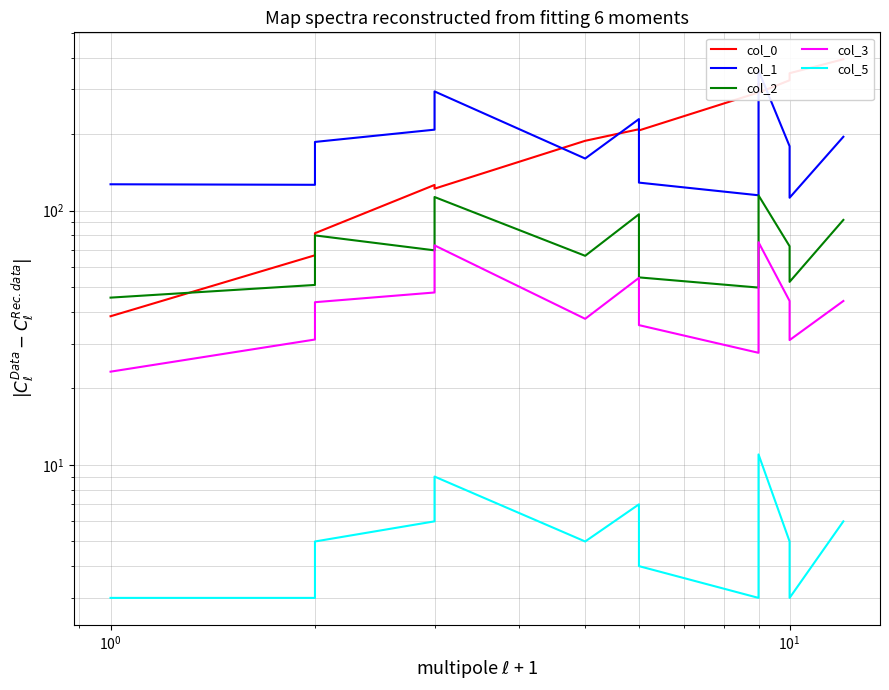

Does the chart display data point markers on the line(s)?

No